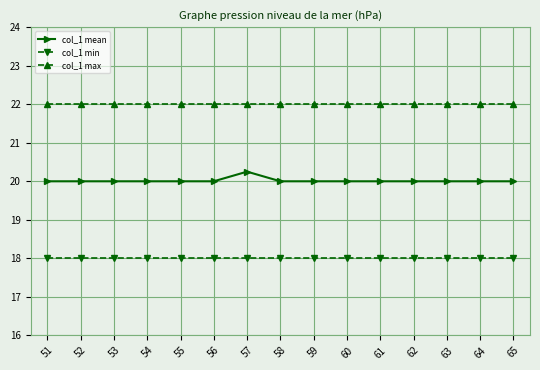

Rank the series by their maximum value, from highest to lowest.

col_1 max, col_1 mean, col_1 min